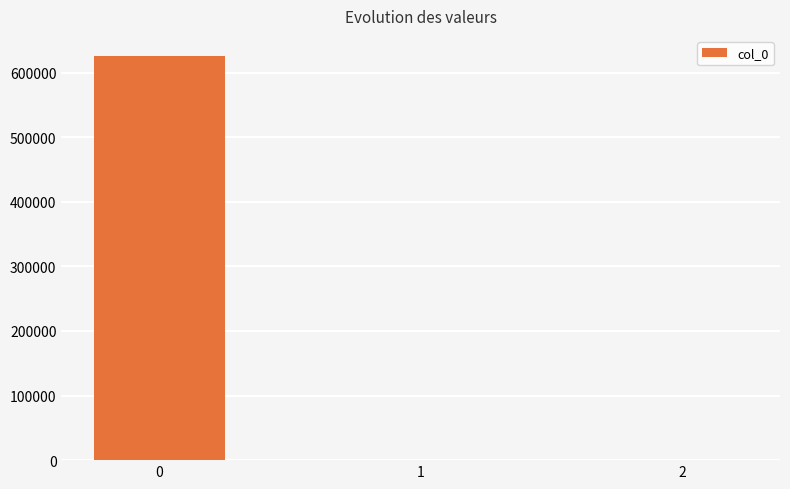

What is the sum of all values?

625559.3